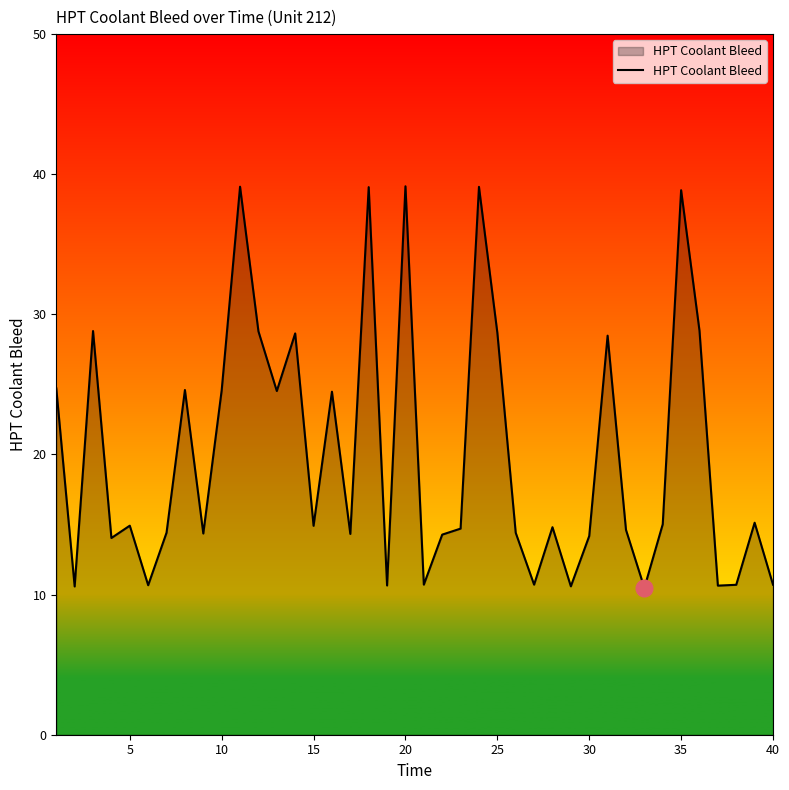

What is the minimum value shown in the chart?

10.5